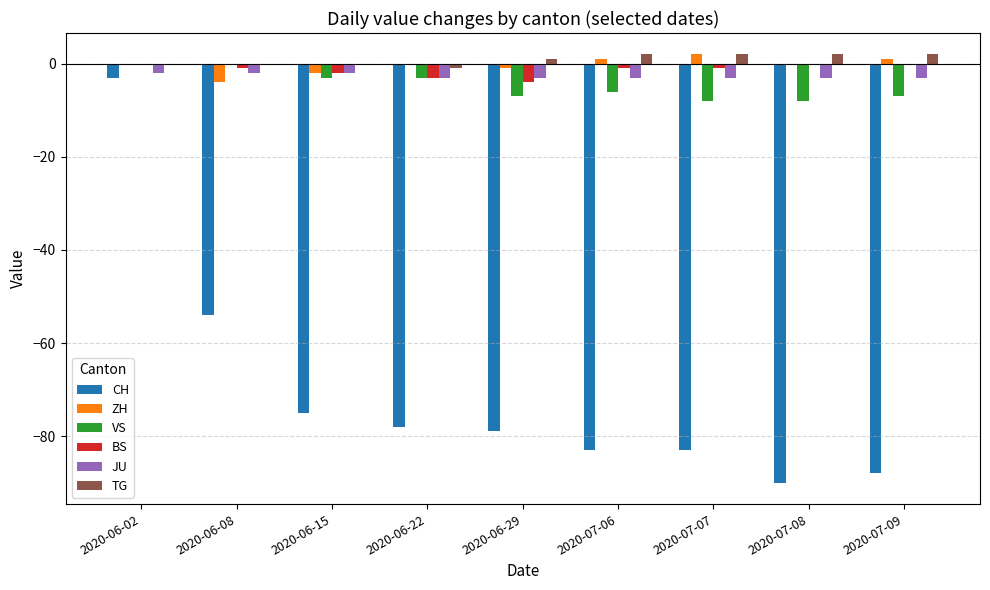

What is the total value across all series at 2020-07-09?

-95